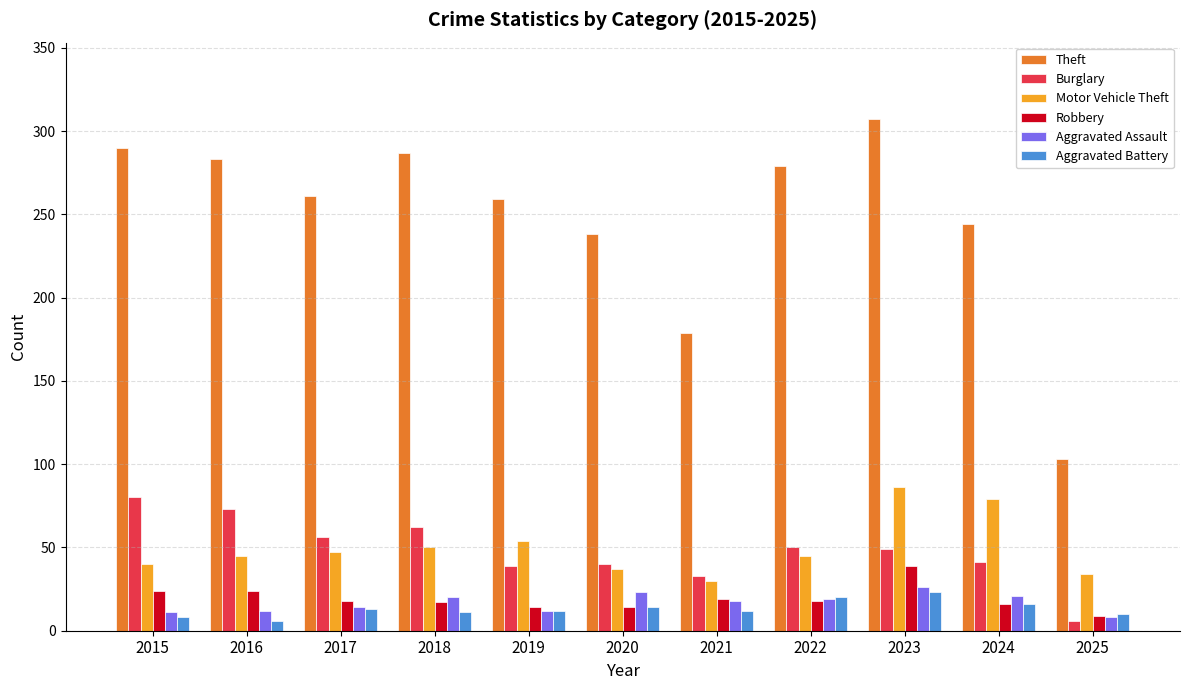

The Aggravated Battery series shows 12 at 2019. True or false?

True